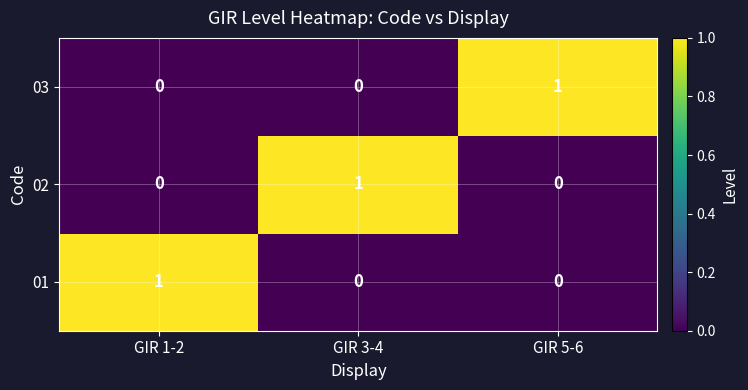

Reading left to right, extract all data points from this chart.

03: GIR 1-2=0	GIR 3-4=0	GIR 5-6=1
02: GIR 1-2=0	GIR 3-4=1	GIR 5-6=0
01: GIR 1-2=1	GIR 3-4=0	GIR 5-6=0